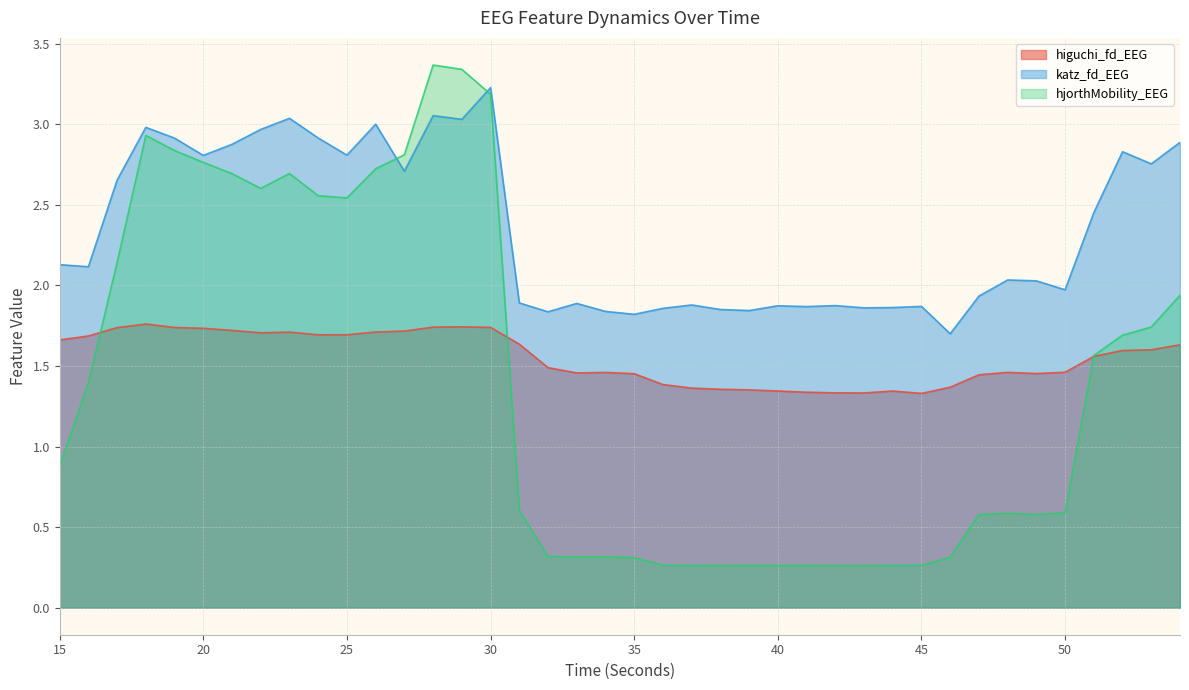

Between which two adjacent categories do hjorthMobility_EEG and katz_fd_EEG first intersect?

26 and 27